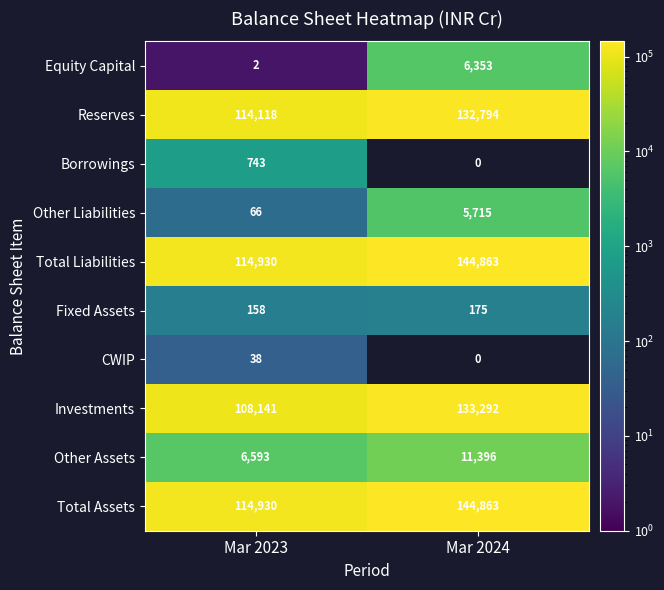

What is the spread (max minus min) of values at Mar 2024?

144863